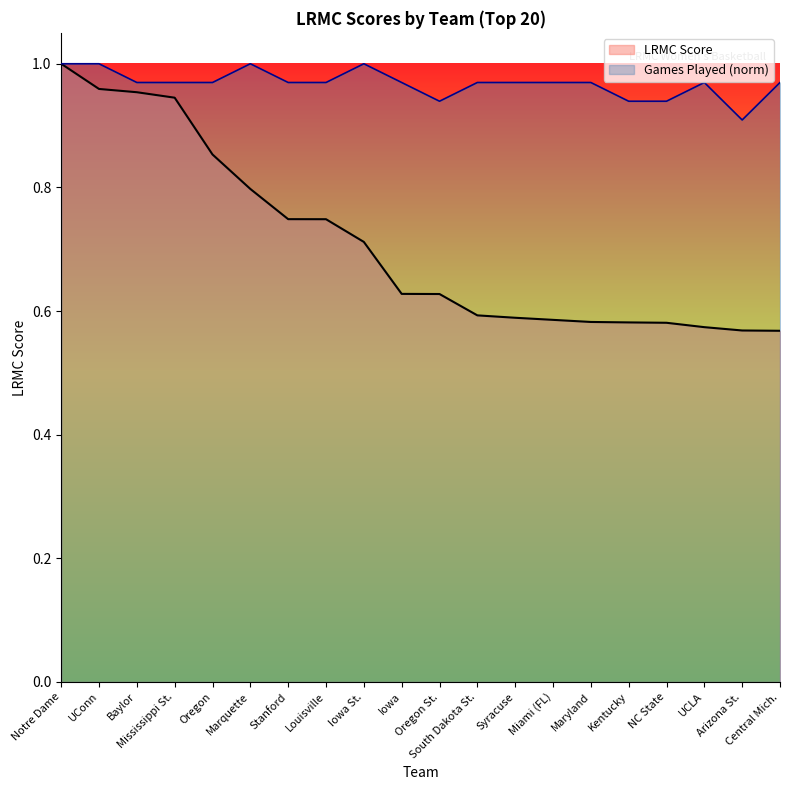

Rank the categories by ngames_norm value from highest to lowest.

Notre Dame, UConn, Marquette, Iowa St., Baylor, Mississippi St., Oregon, Stanford, Louisville, Iowa, South Dakota St., Syracuse, Miami (FL), Maryland, UCLA, Central Mich., Oregon St., Kentucky, NC State, Arizona St.